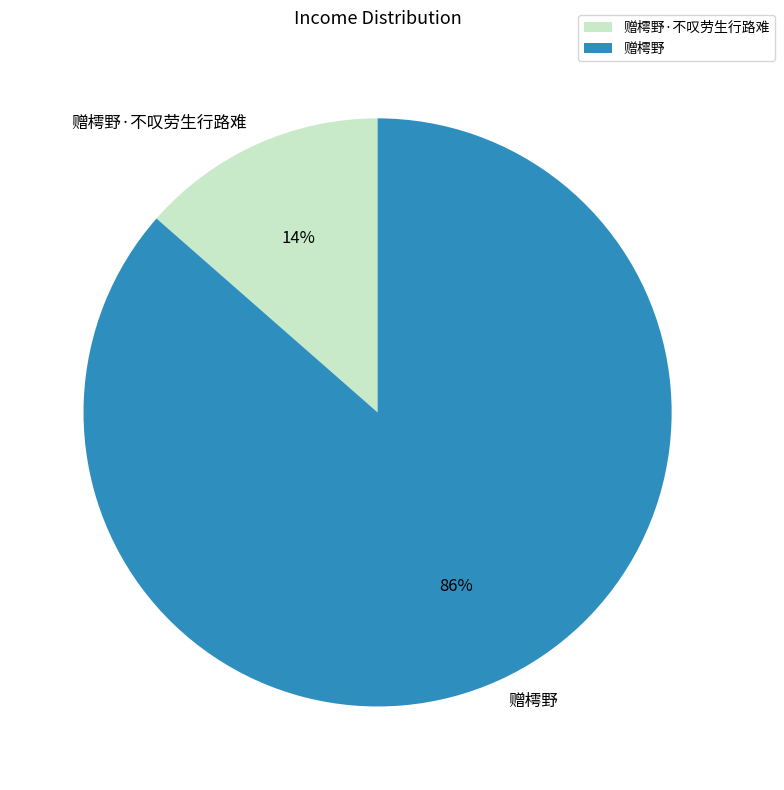

What is the smallest slice in the pie chart?

赠樗野·不叹劳生行路难